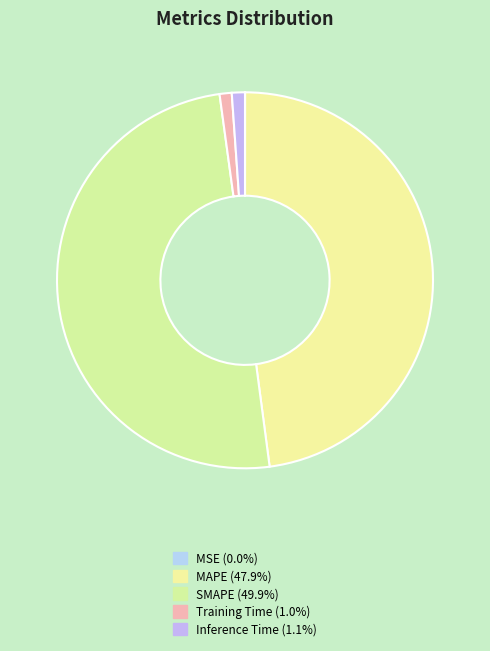

To the nearest percent, what is the difference between the SMAPE and MSE slice percentages?

50%